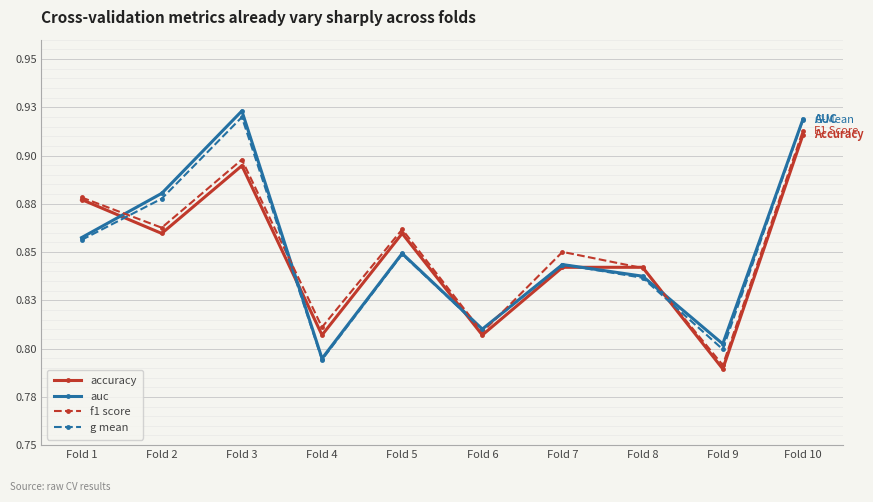

What are all the series names shown in the legend?

accuracy, auc, f1 score, g mean